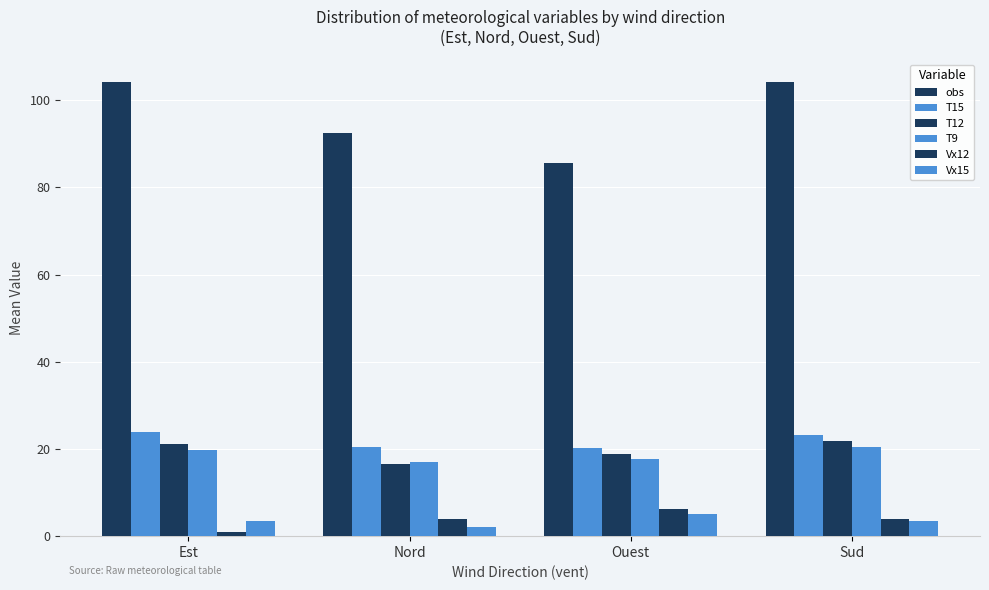

How many groups of bars are there?

4